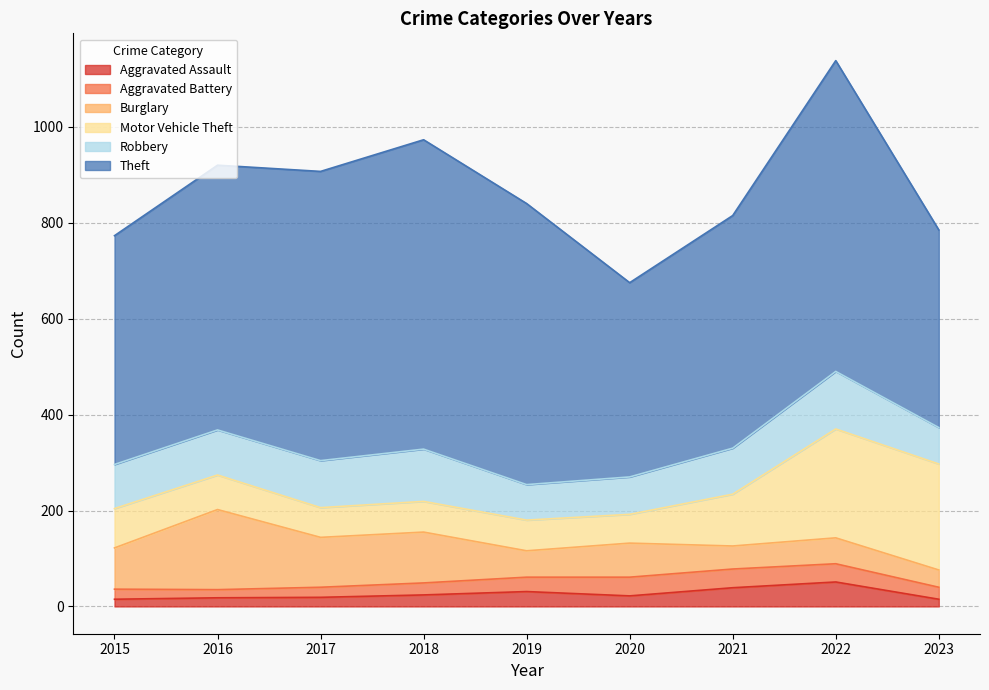

Count the number of data series in this chart.

6